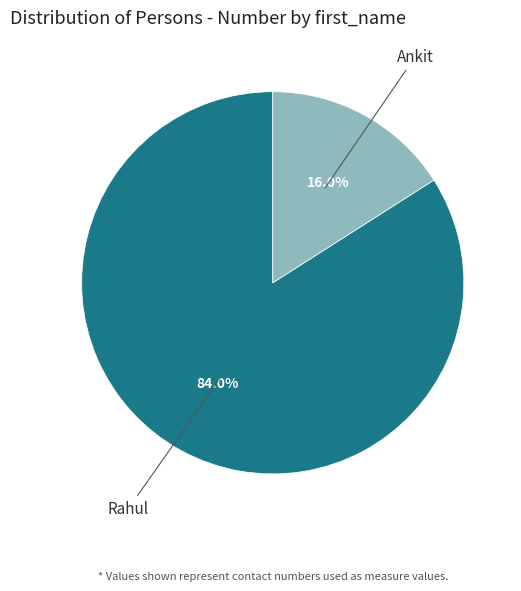

How many segments does this pie chart have?

2